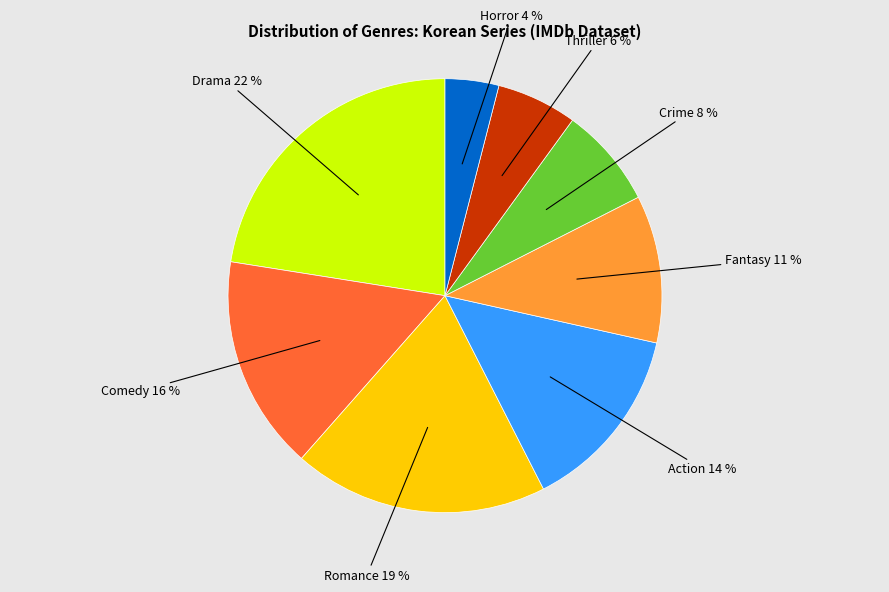

Is there a majority slice in this chart?

No